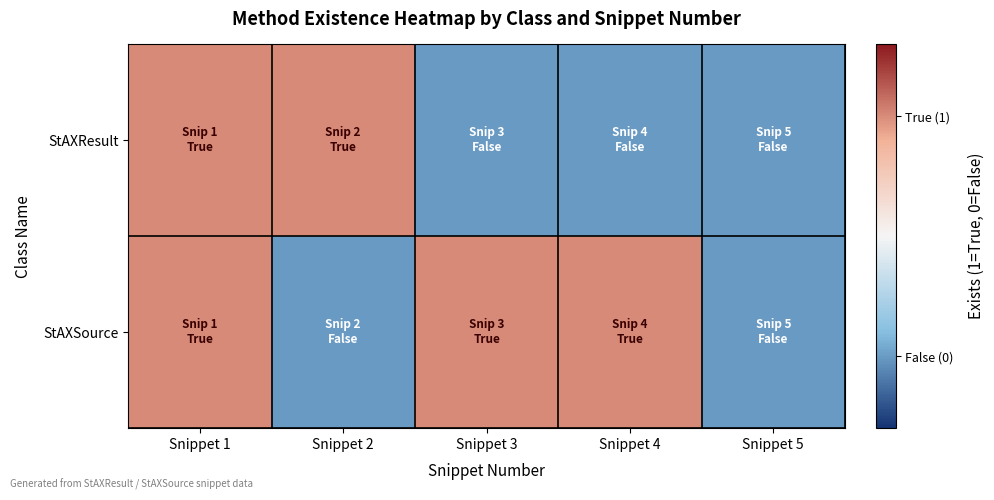

Rank the series by their average value, from highest to lowest.

StAXSource, StAXResult